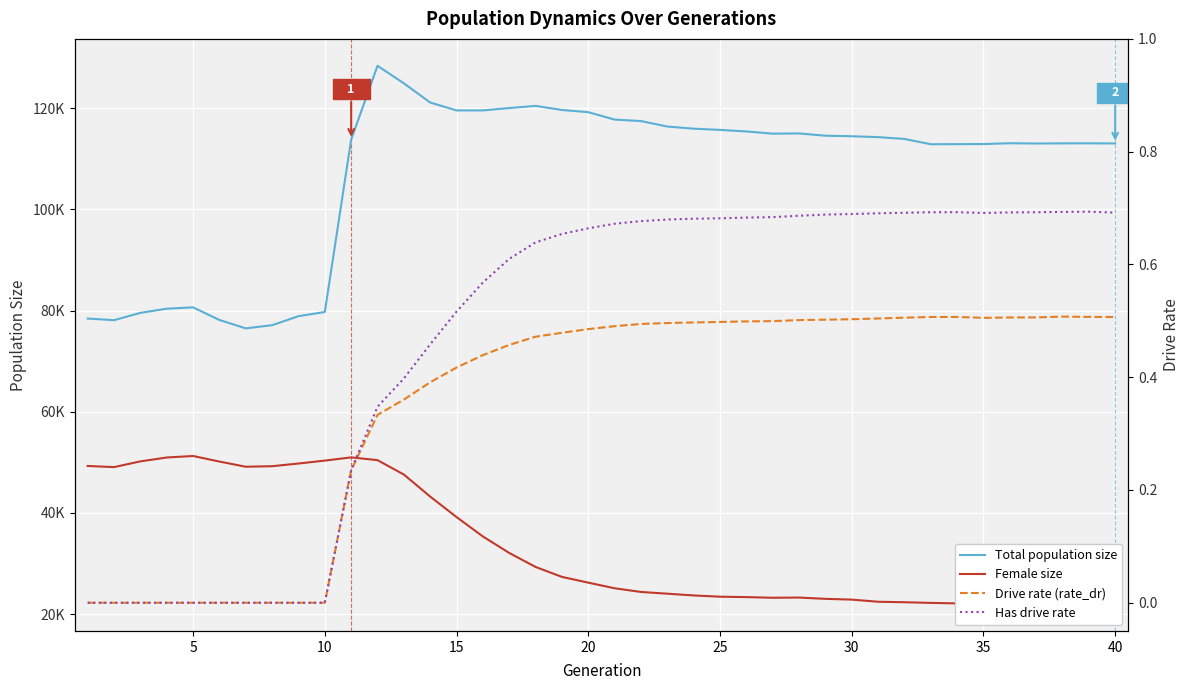

What is the difference between the maximum and second lowest values in the Total population size series?

51266.0